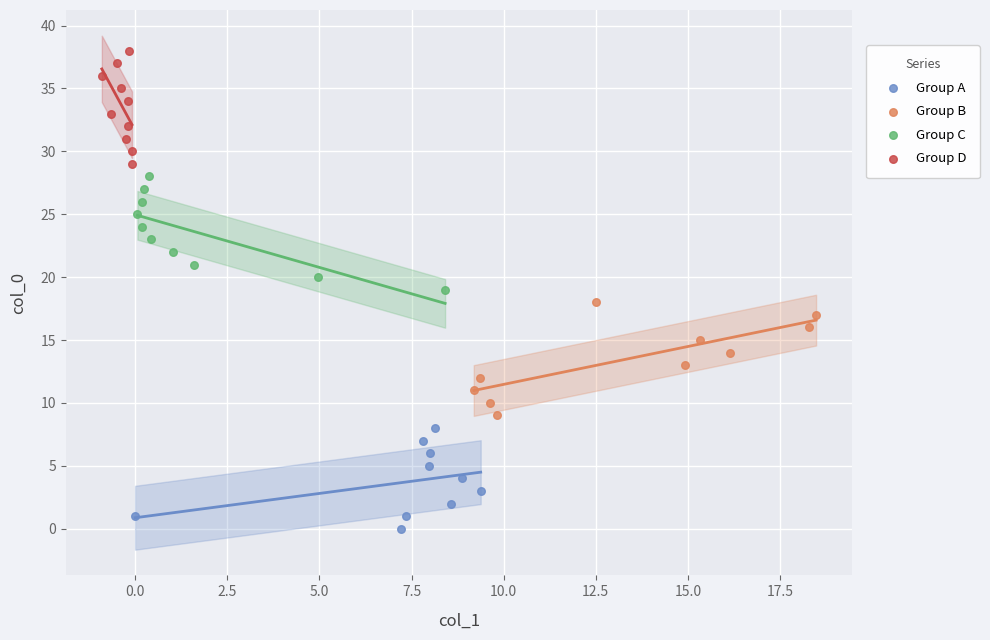

Which series reaches the minimum Y coordinate?

Group A